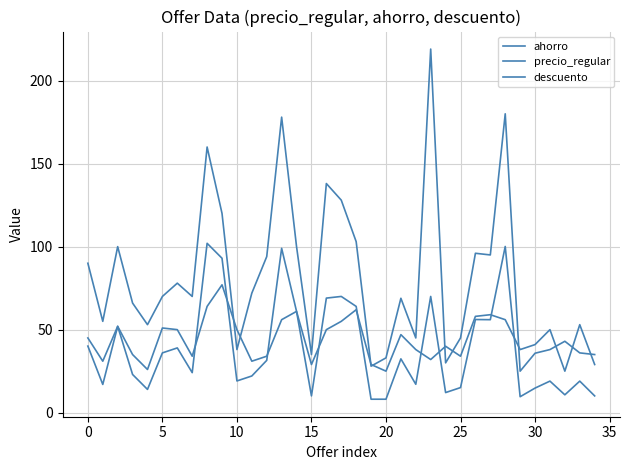

How many times do descuento and ahorro cross each other?

9